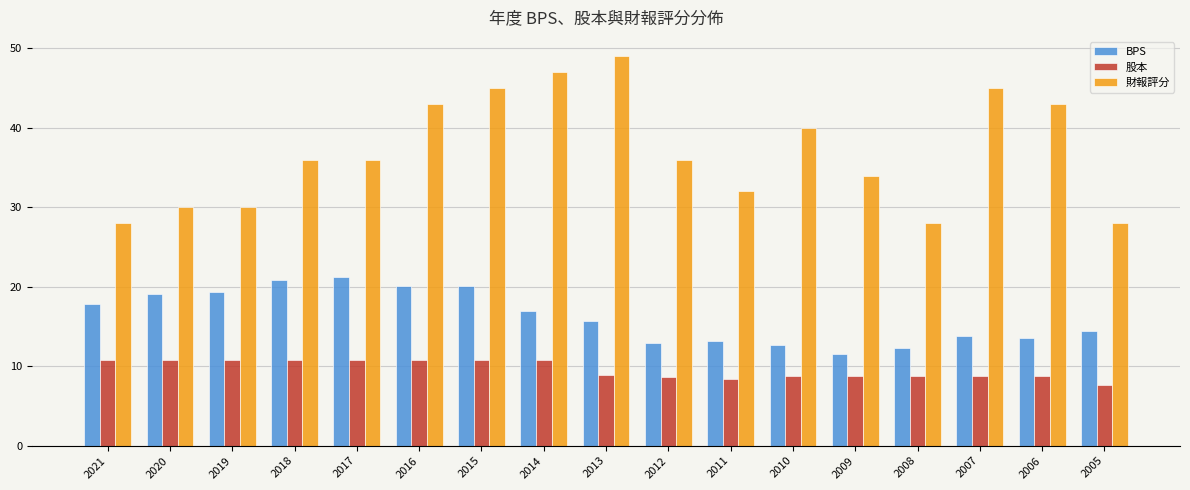

What is the difference between the highest and lowest values at 2012?

27.3